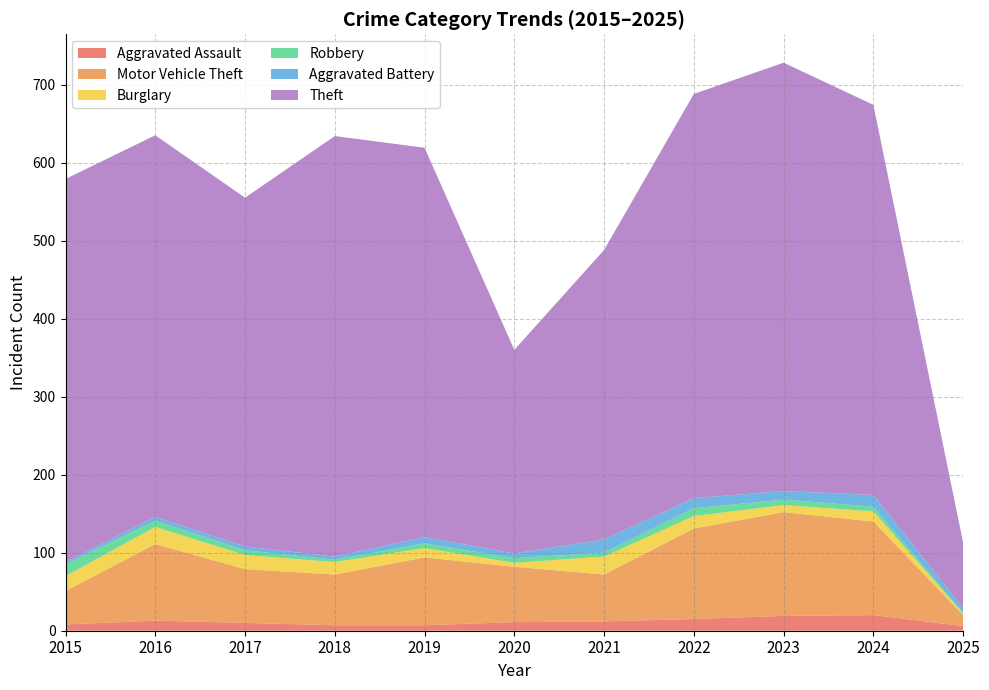

Reading left to right, transcribe all the data shown in this chart.

Aggravated Assault: 2015=8	2016=13	2017=10	2018=7	2019=7	2020=11	2021=12	2022=15	2023=19	2024=20	2025=6
Motor Vehicle Theft: 2015=43	2016=98	2017=69	2018=65	2019=87	2020=71	2021=60	2022=116	2023=133	2024=120	2025=14
Burglary: 2015=19	2016=22	2017=18	2018=16	2019=12	2020=5	2021=23	2022=16	2023=9	2024=13	2025=2
Robbery: 2015=15	2016=8	2017=6	2018=3	2019=6	2020=6	2021=5	2022=10	2023=7	2024=6	2025=1
Aggravated Battery: 2015=3	2016=5	2017=5	2018=4	2019=8	2020=6	2021=17	2022=13	2023=11	2024=15	2025=6
Theft: 2015=491	2016=489	2017=447	2018=539	2019=499	2020=261	2021=371	2022=518	2023=549	2024=500	2025=84